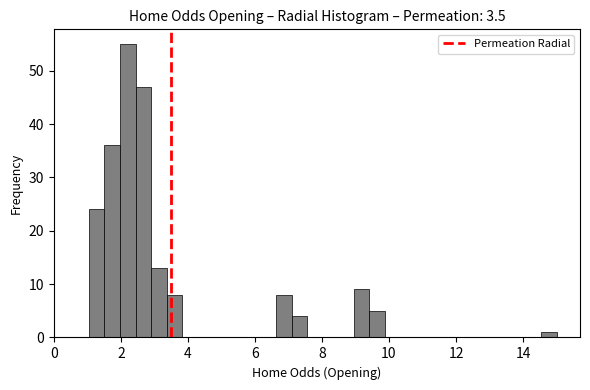

Read against the x-axis, roughly where is the centre of the tallest bar?

2.2